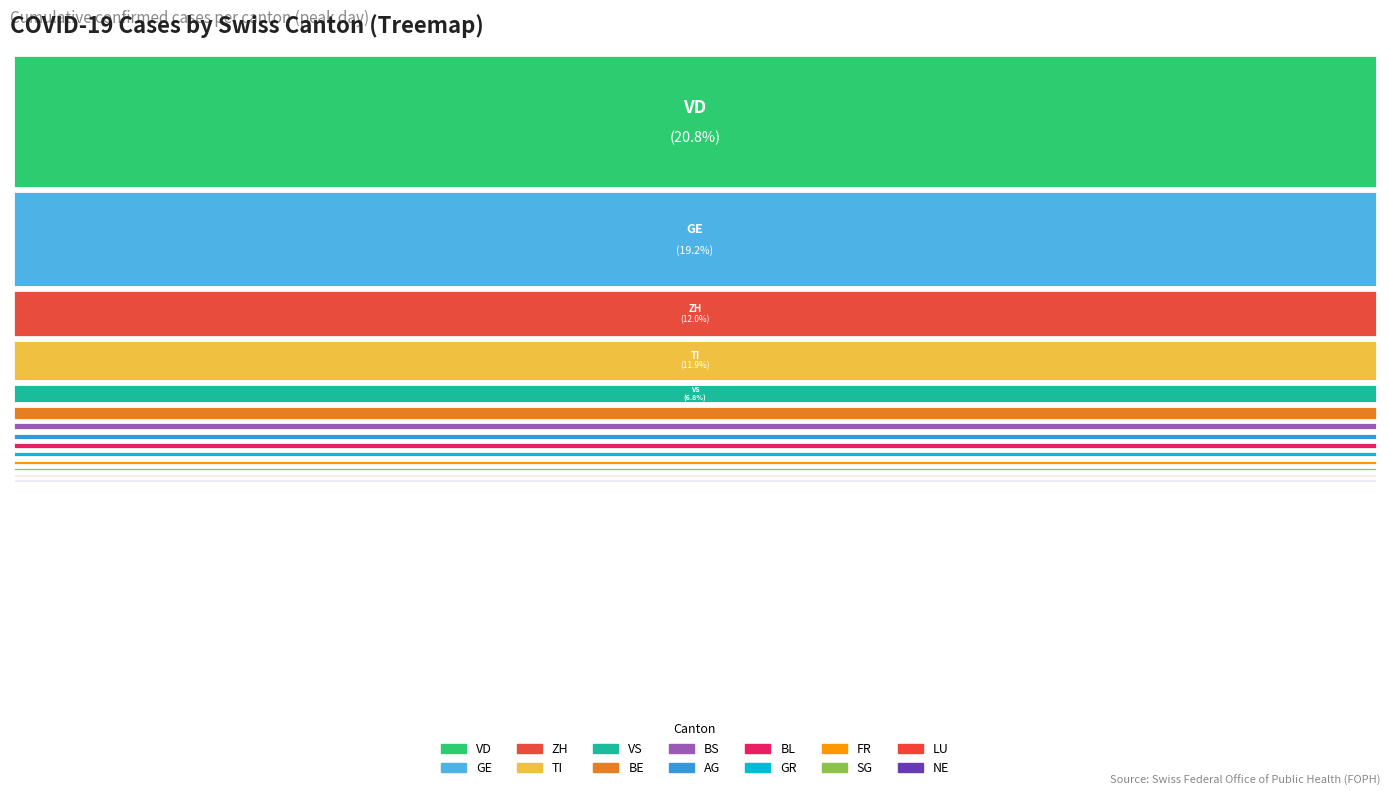

What portion of the pie excludes GE?

80.8%